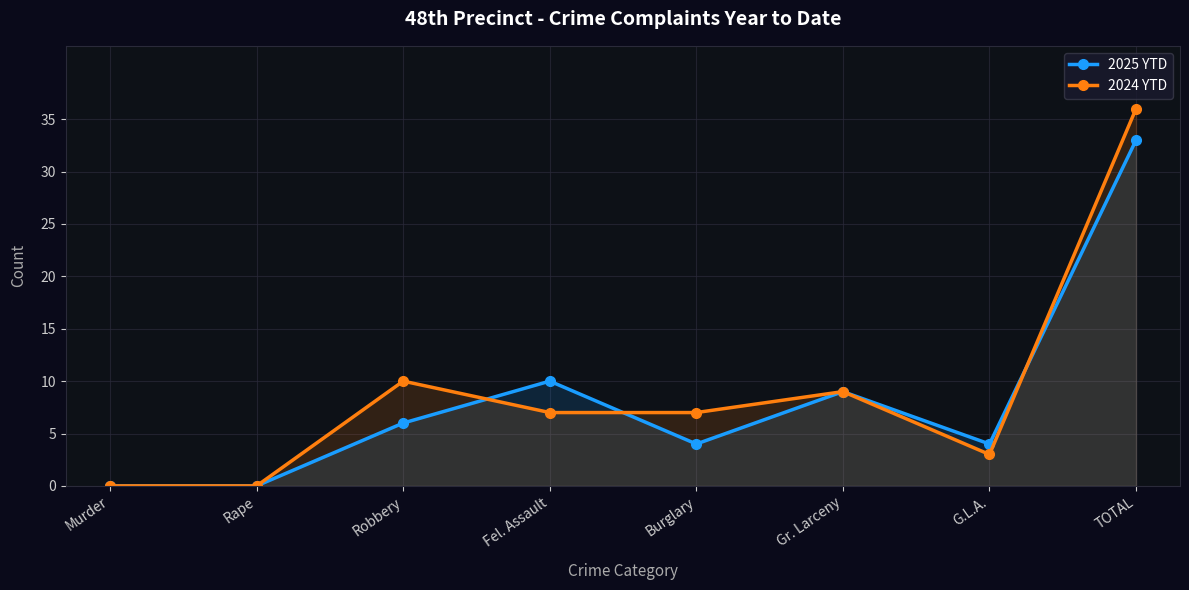

What are all the series names shown in the legend?

2025 YTD, 2024 YTD